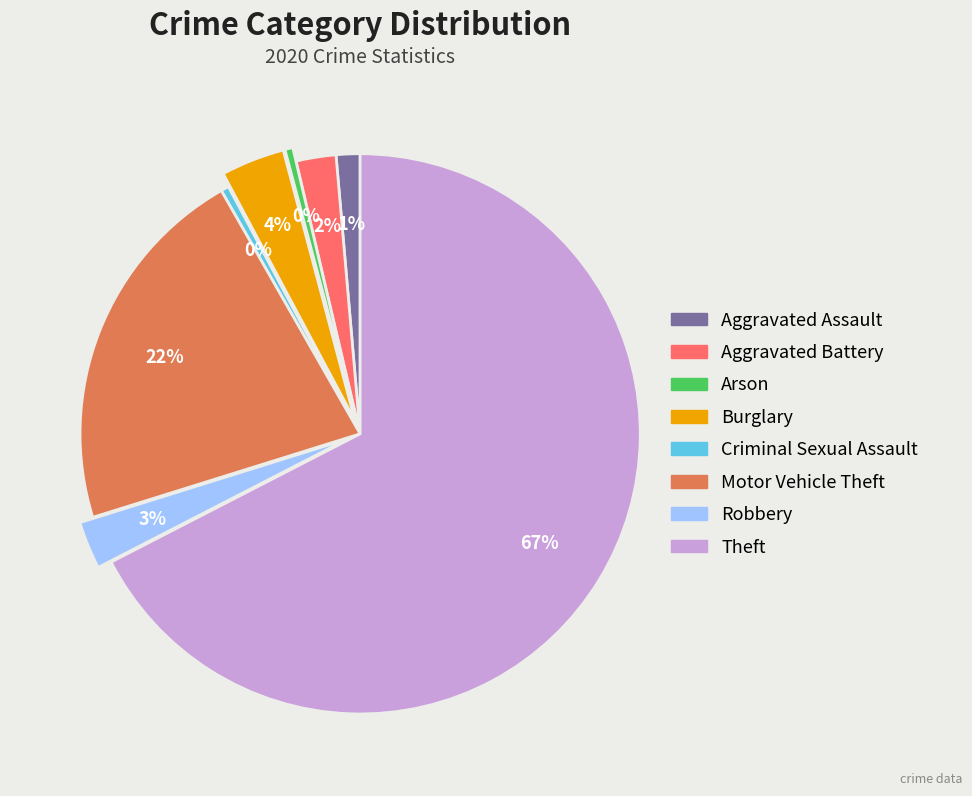

Count the number of slices in the pie.

8